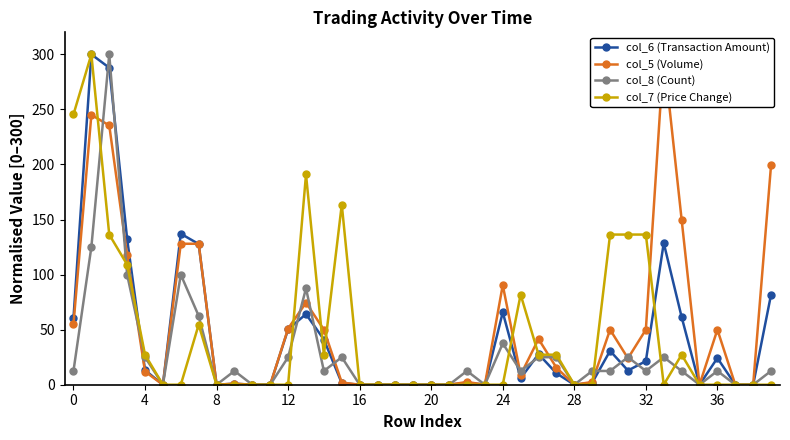

Does the chart display data point markers on the line(s)?

Yes